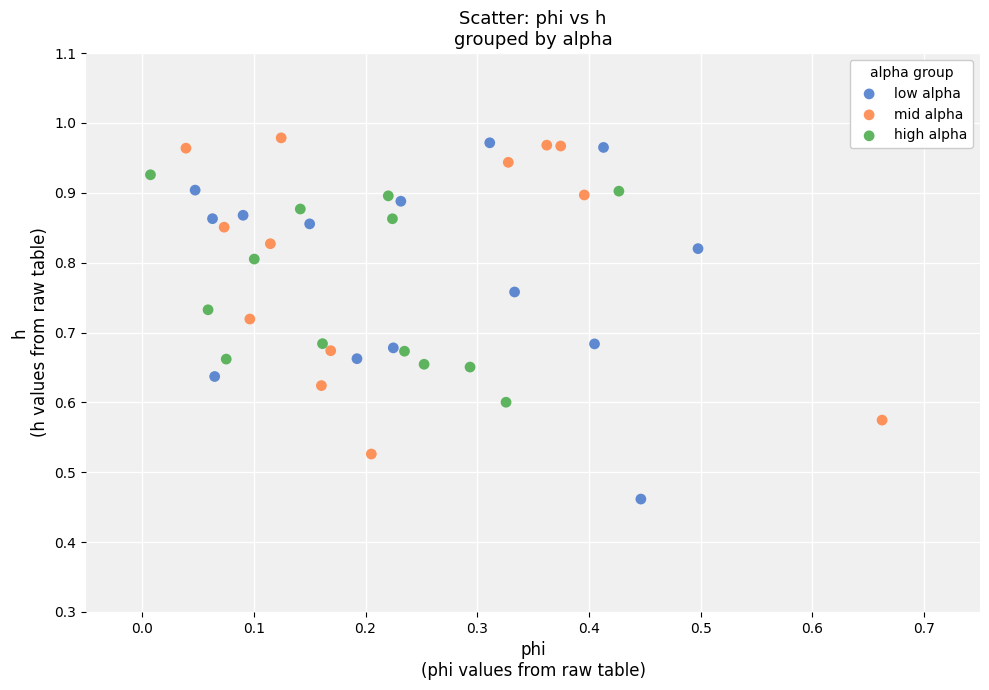

Which series has the largest Y range (max minus min)?

low alpha